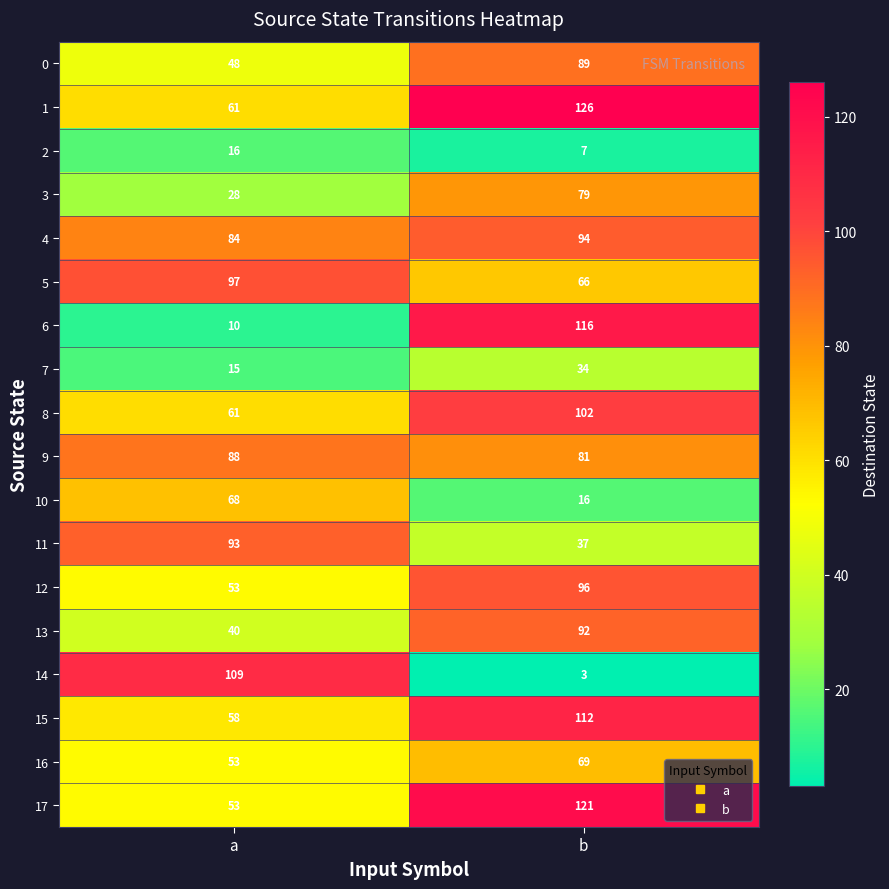

At which category does the chart reach its peak across all series?

b